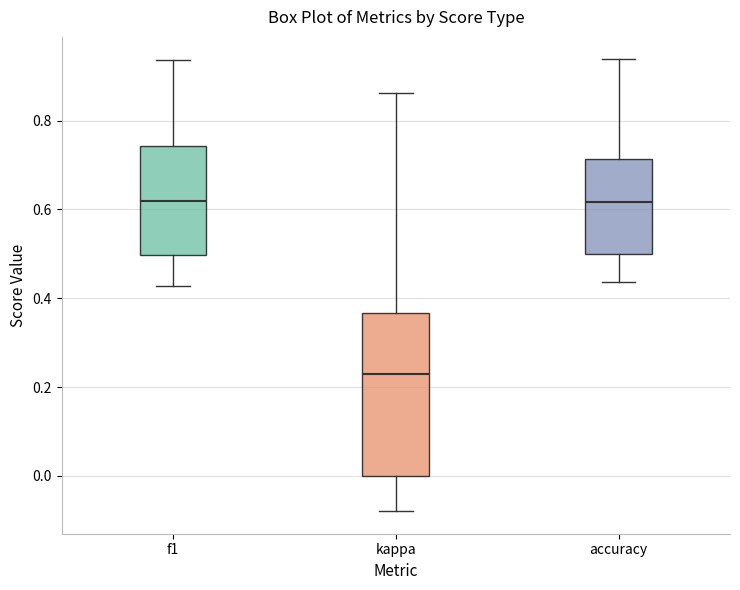

Where does the upper whisker of the box for kappa end on the y-axis? The values are not printed on the chart, so give them approximately, as read against the axis.

0.86